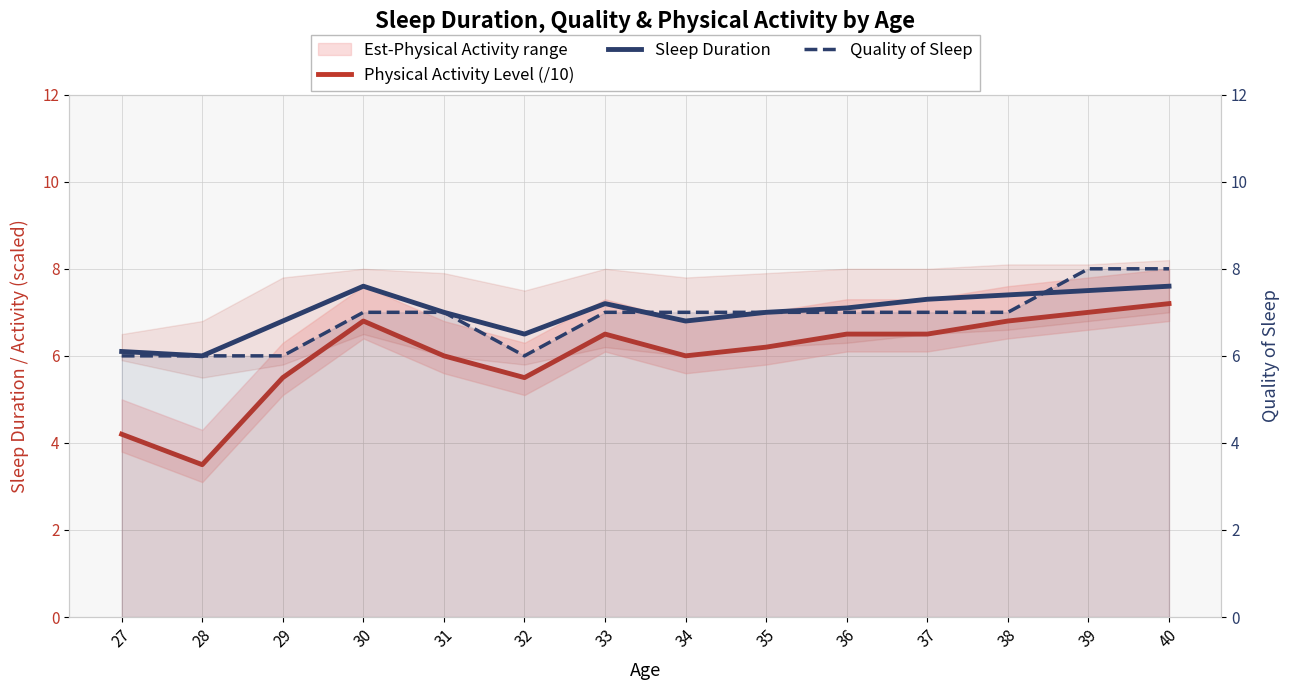

What is the maximum value for Sleep Duration?

7.6